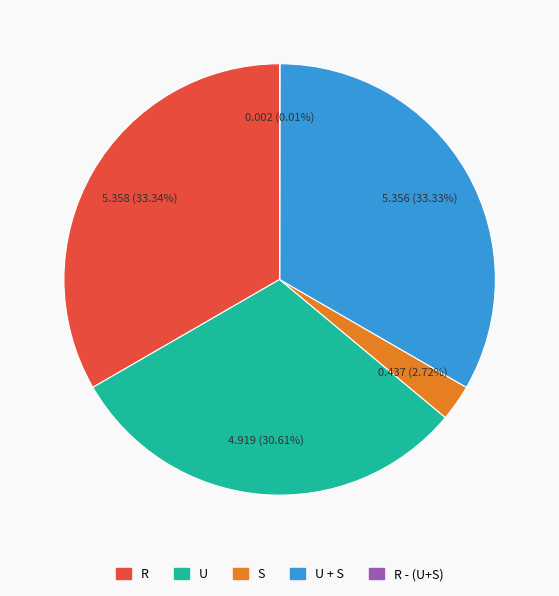

Between U and R, which is larger?

R